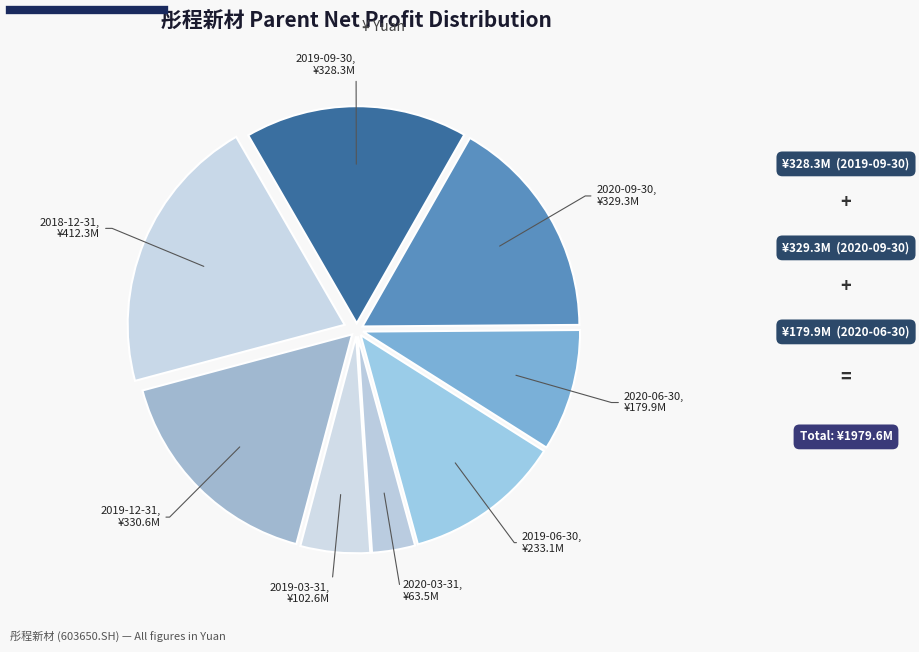

How many segments does this pie chart have?

8